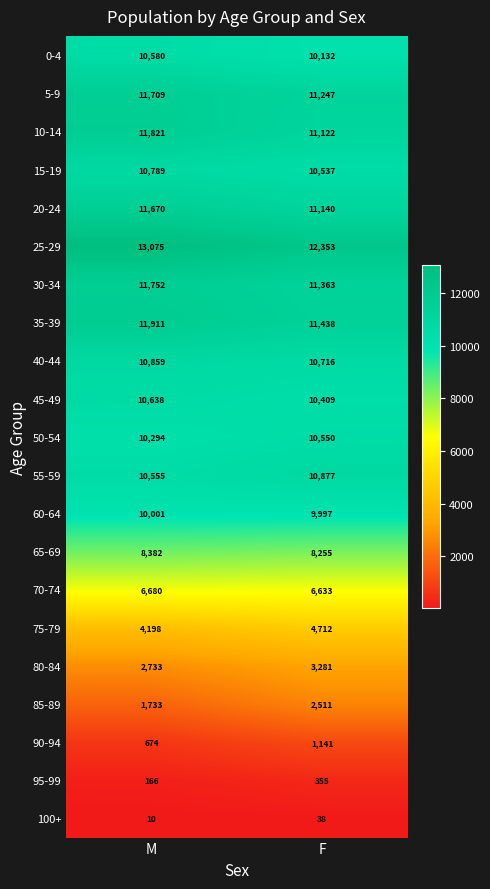

Which series has the widest spread of values?

85-89